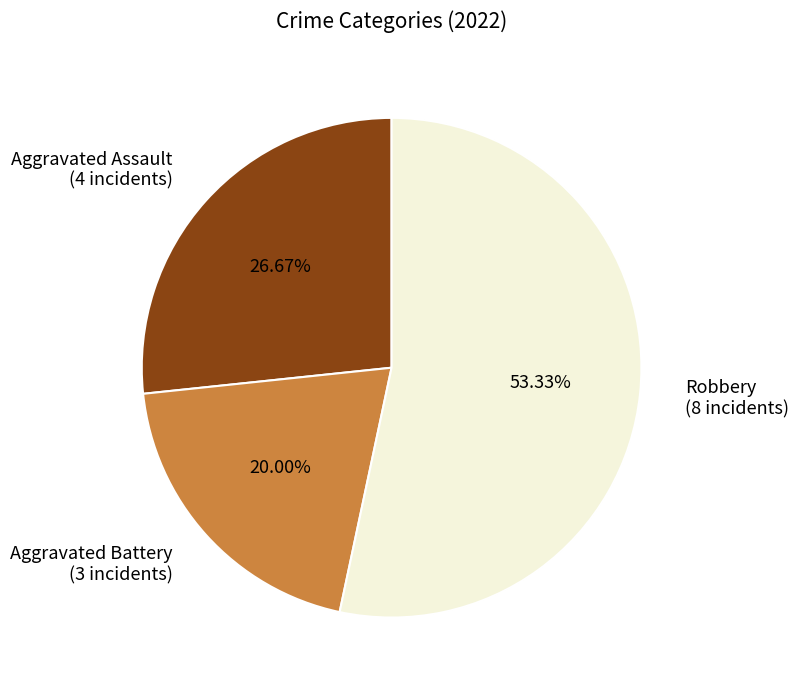

Which category has the biggest portion of the pie?

Robbery (8 incidents)